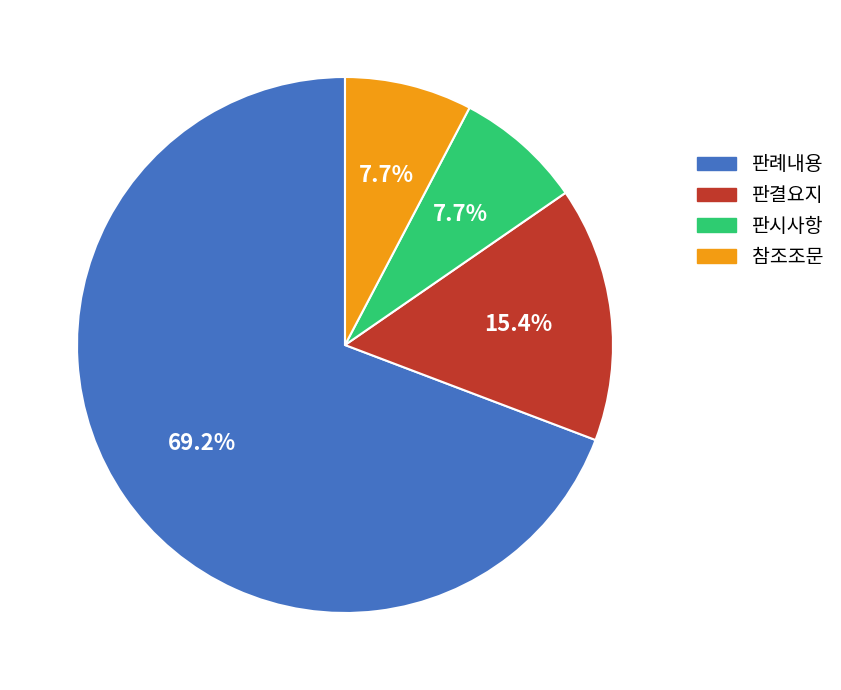

Does 판례내용 account for over 50% of the chart?

Yes